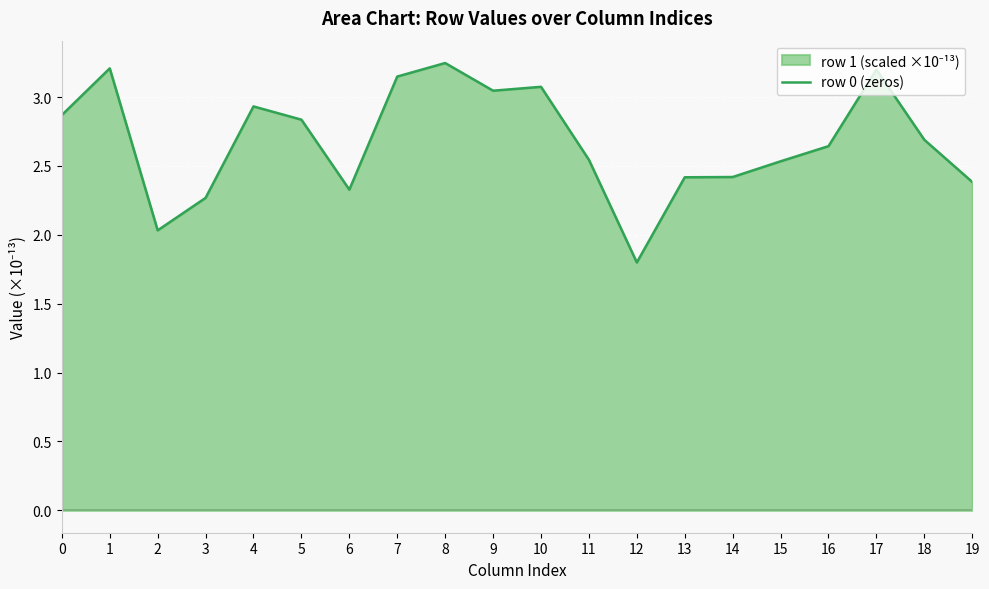

Between 7 and 12, which is larger?

7